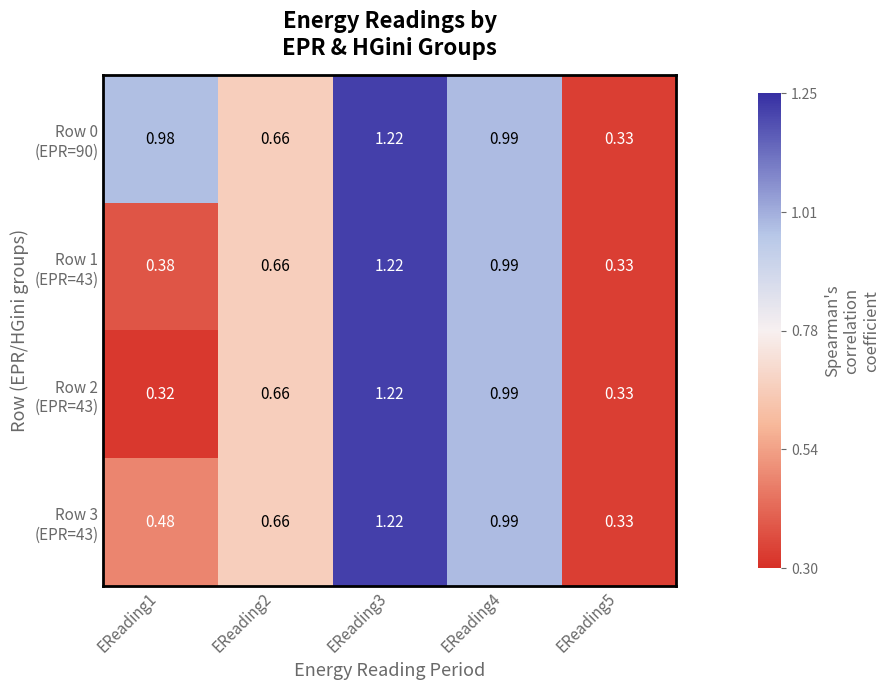

Count the number of categories in the chart.

5